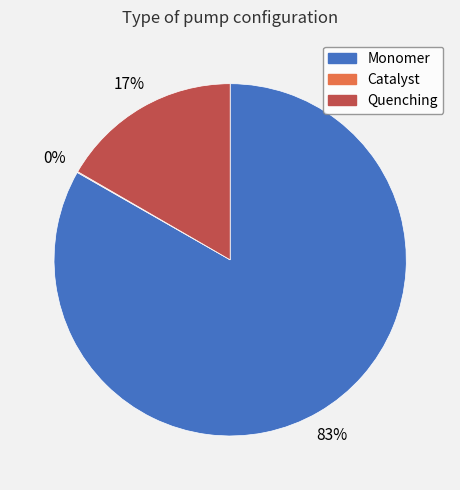

To the nearest percent, what portion does Monomer represent?

83%